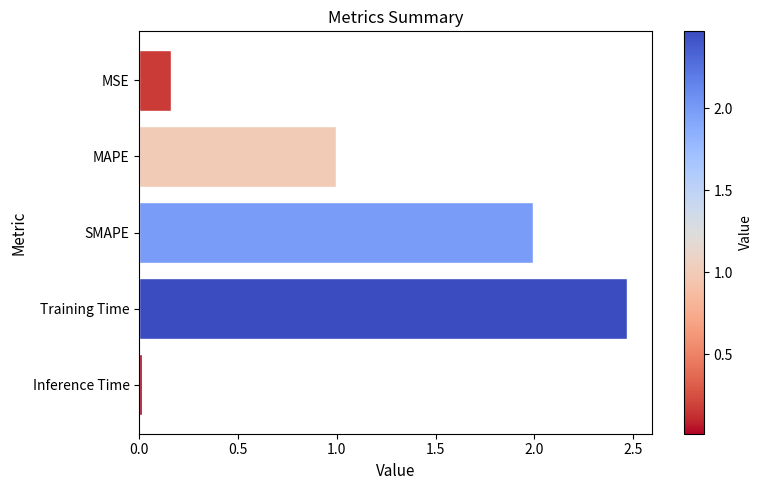

What is the label of the 2nd bar from the top?

MAPE